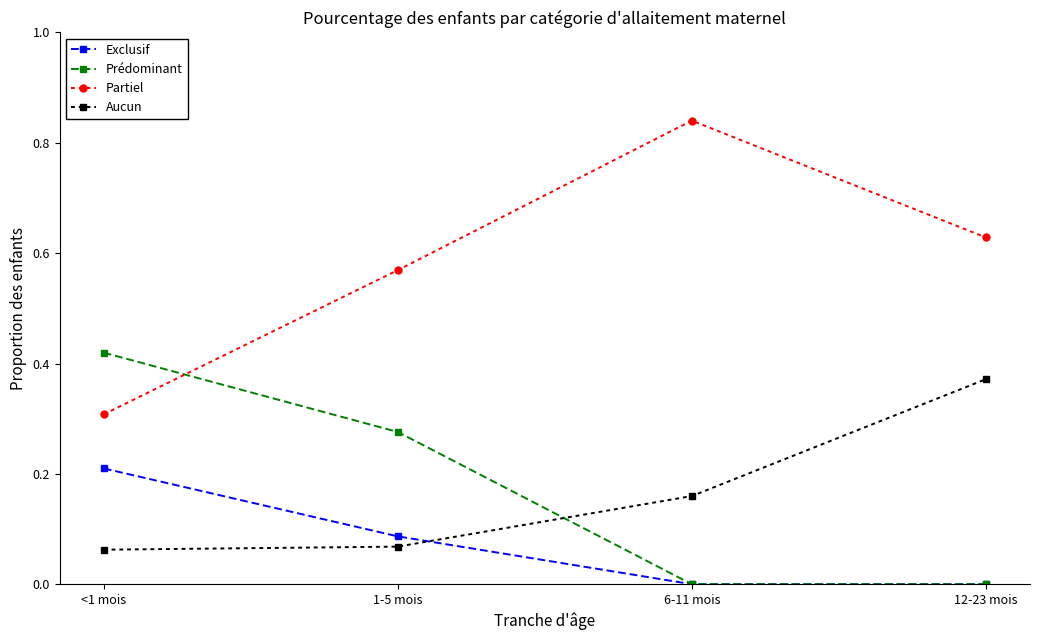

What is the sum of the Partiel values at 6-11 mois and 12-23 mois?

1.5